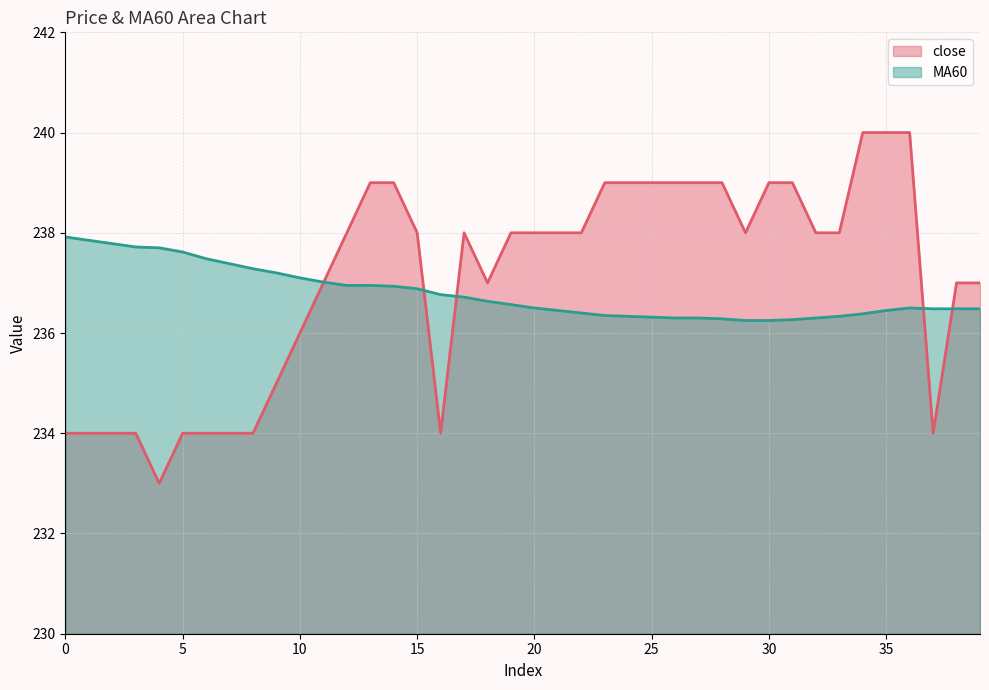

The MA60 series shows 236.5 at 20. True or false?

True